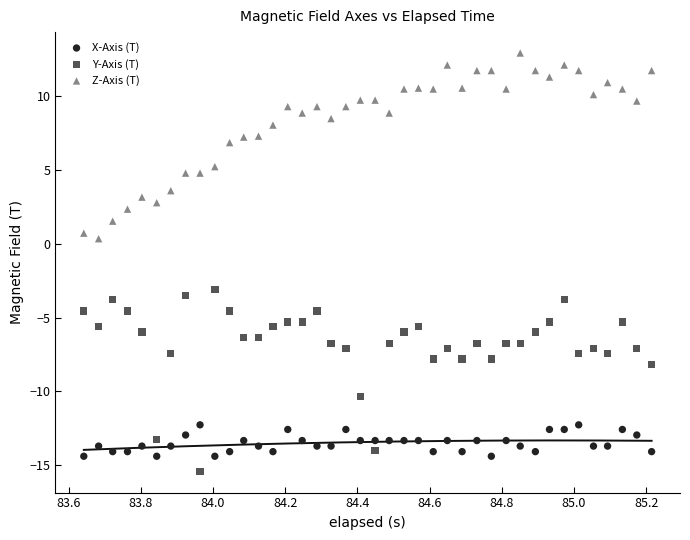

What is the X range (max minus min) for the scatter plot?

1.6